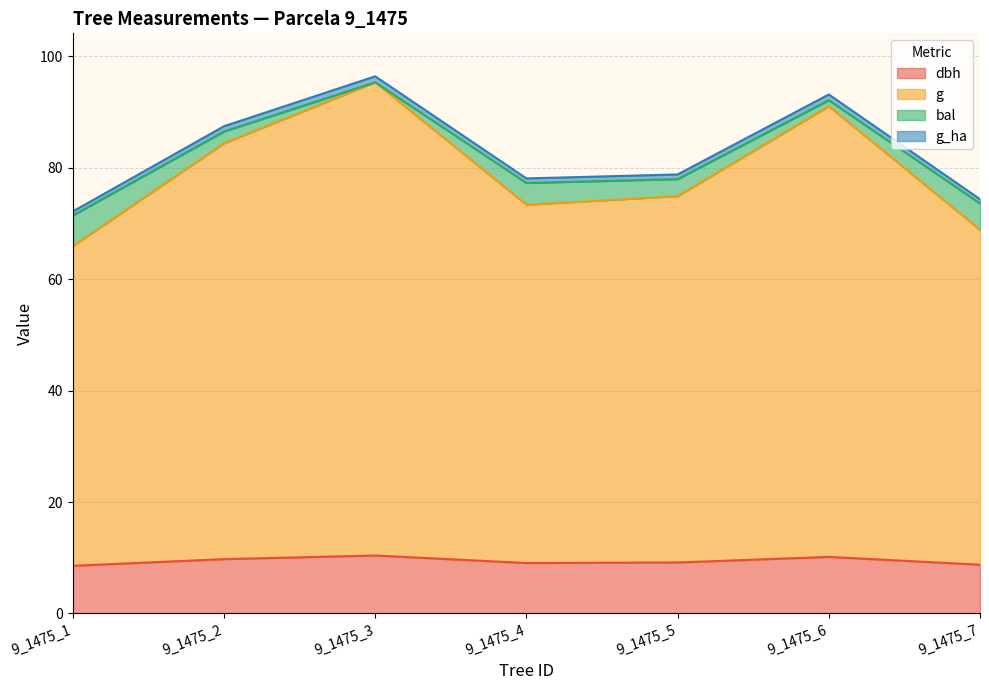

In g_ha, how many points are lower than both neighbors (excluding endpoints)?

1